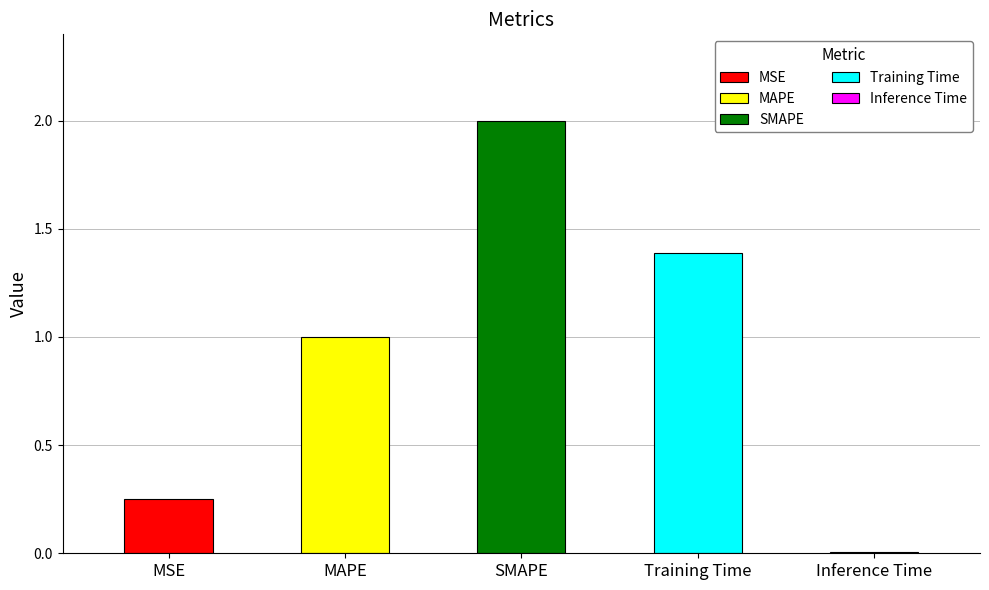

Is it true that the value at MSE is 0.2?

True